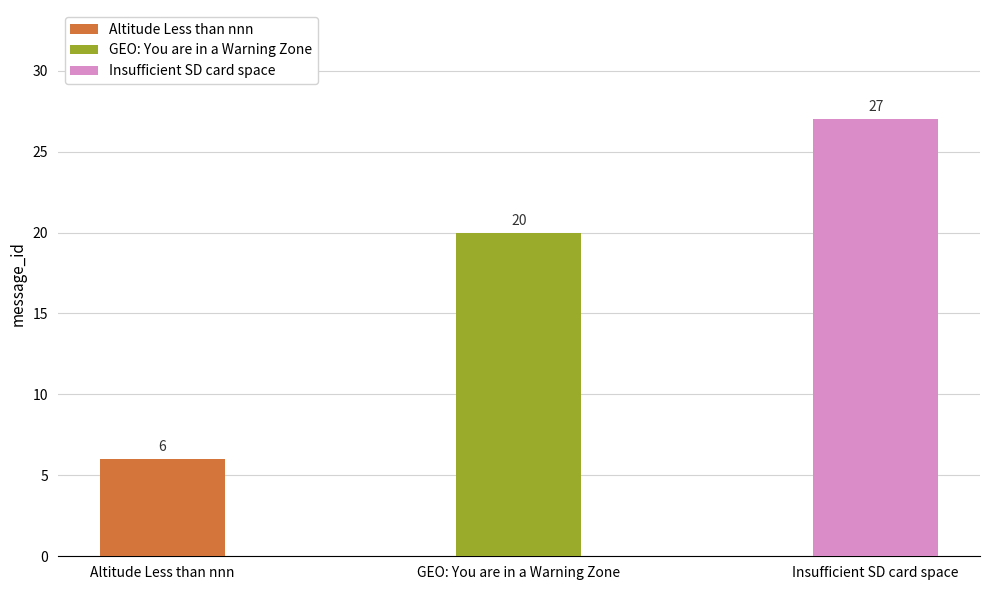

How many values exceed 20?

1